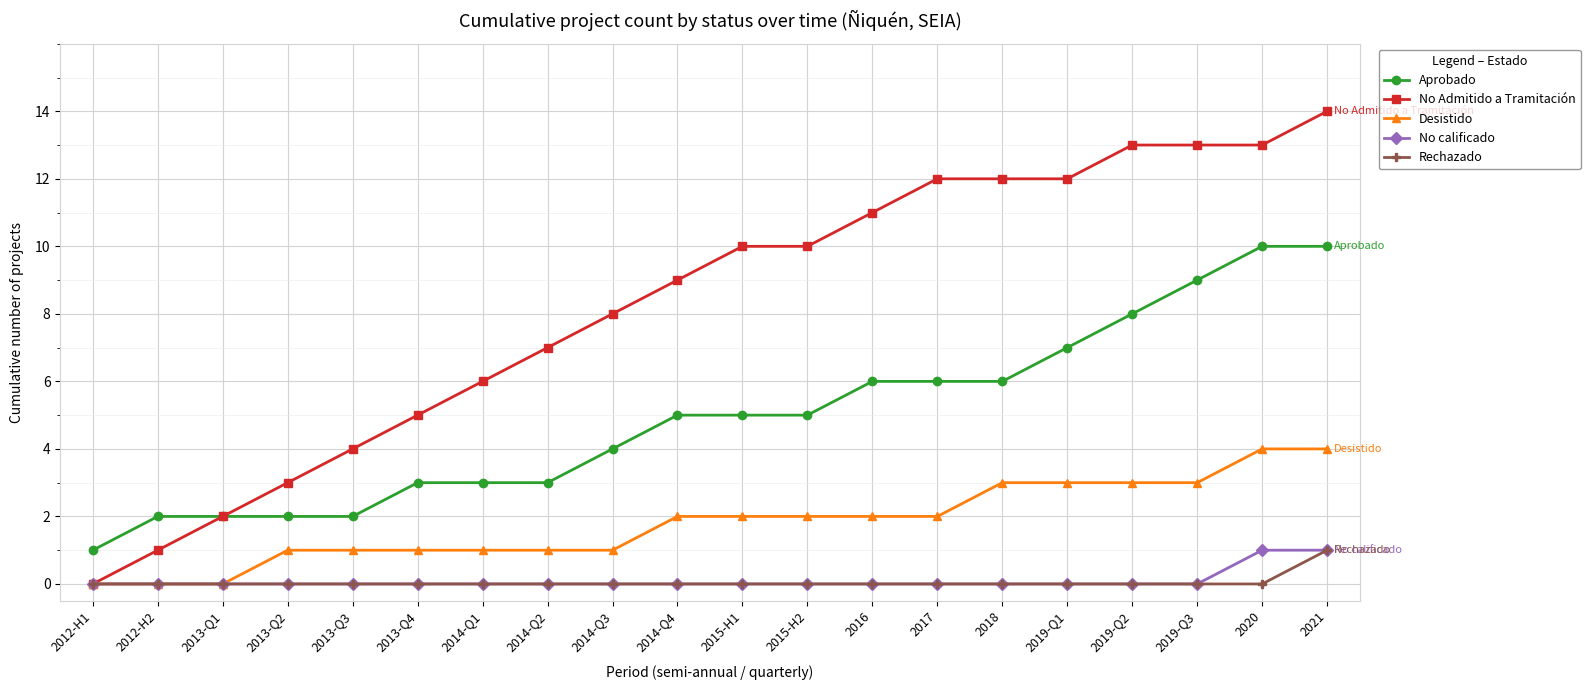

What is the difference between the maximum and minimum values in the Rechazado series?

1